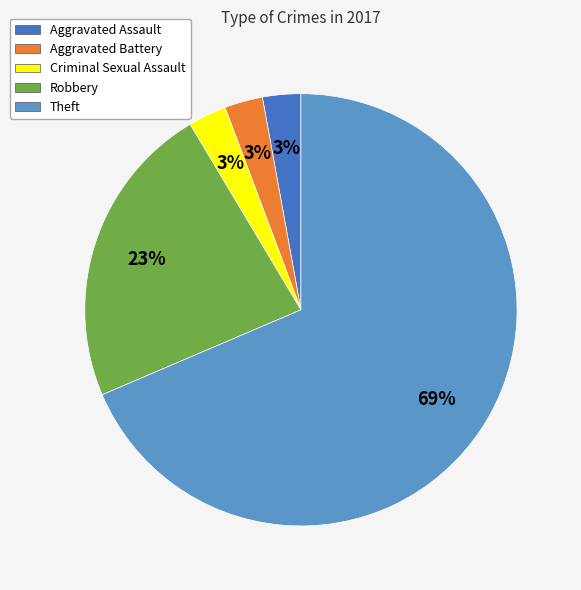

Which category has the biggest portion of the pie?

Theft